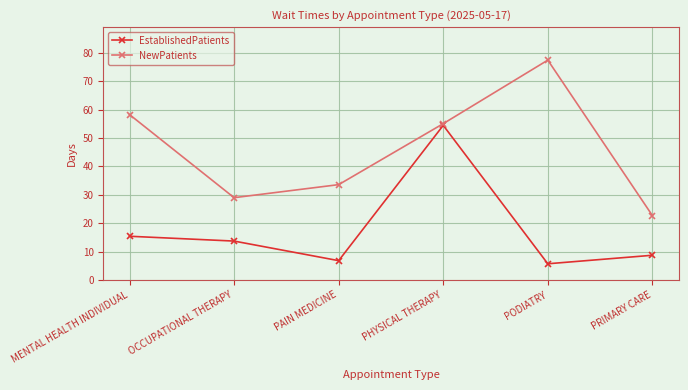

Count the number of data series in this chart.

2